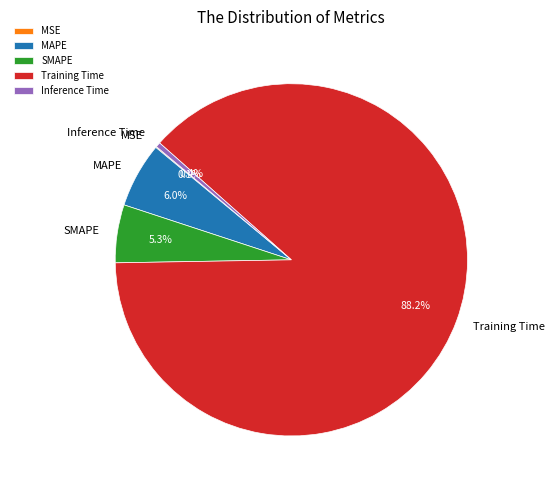

Which category has the biggest portion of the pie?

Training Time